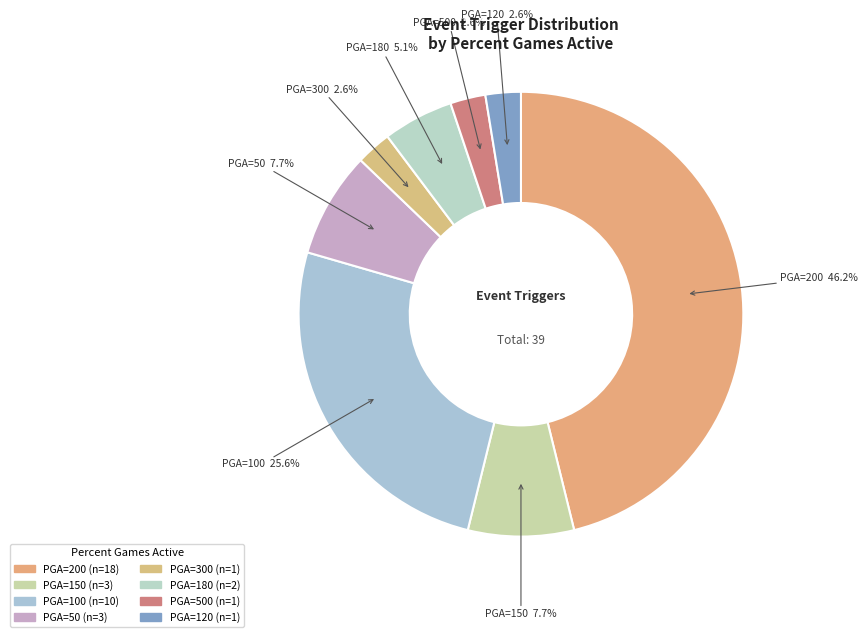

Count the number of slices in the pie.

8